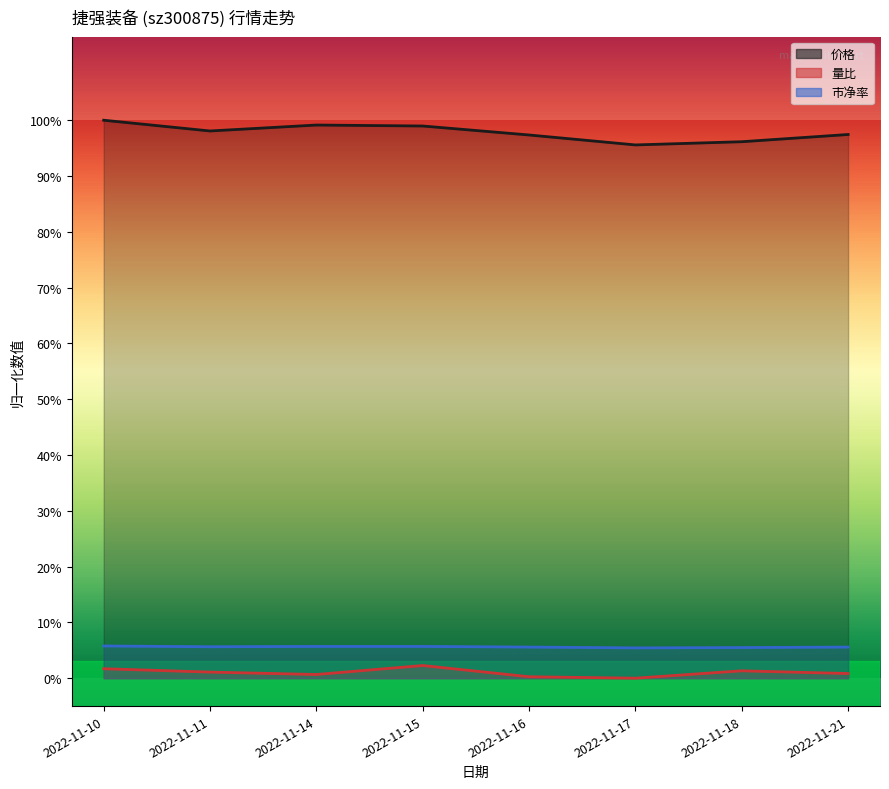

How many lines are shown in the chart?

3